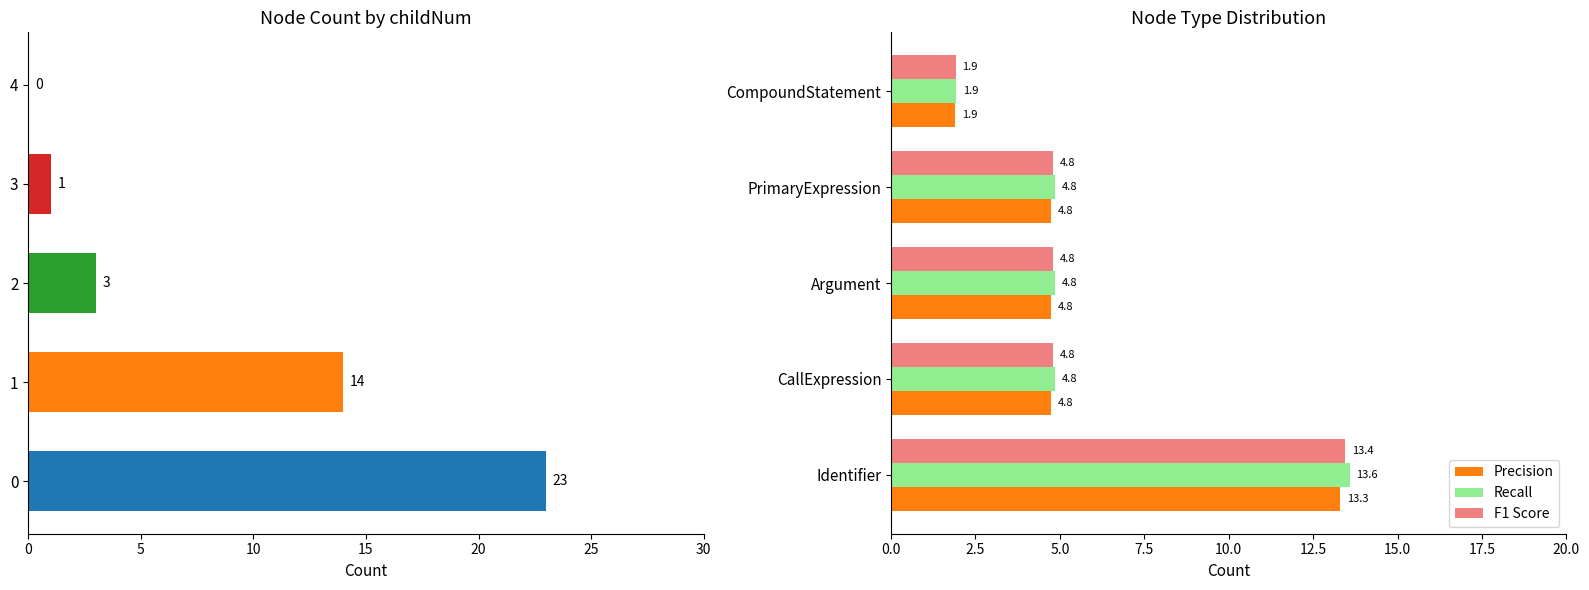

What is the average value of the Recall series?

6.0